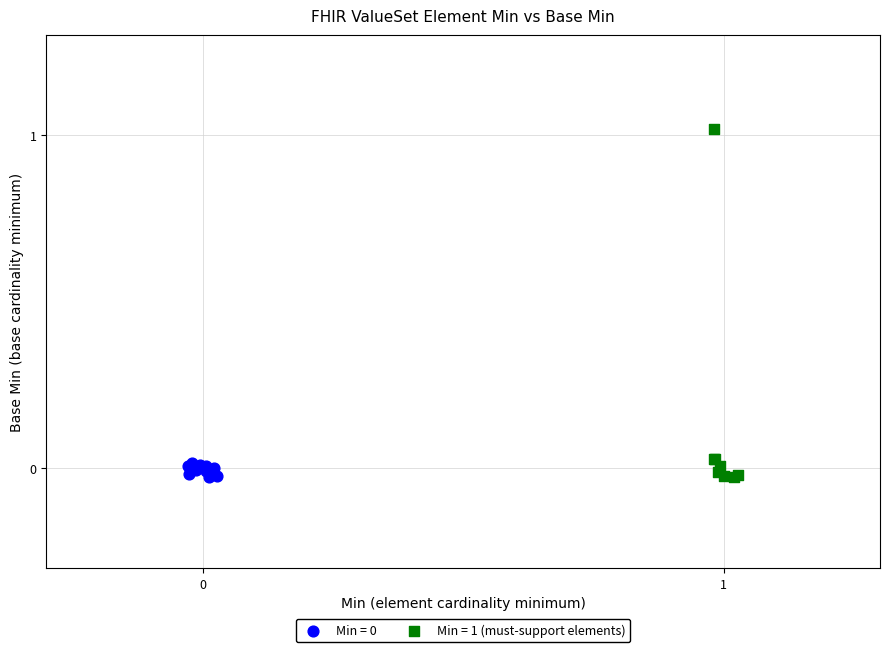

Which series has the largest Y range (max minus min)?

Min = 1 (must-support elements)